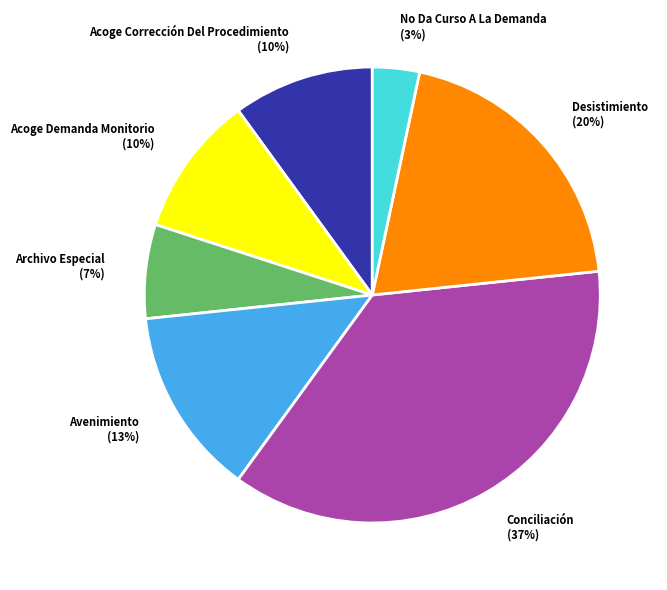

Is there a majority slice in this chart?

No